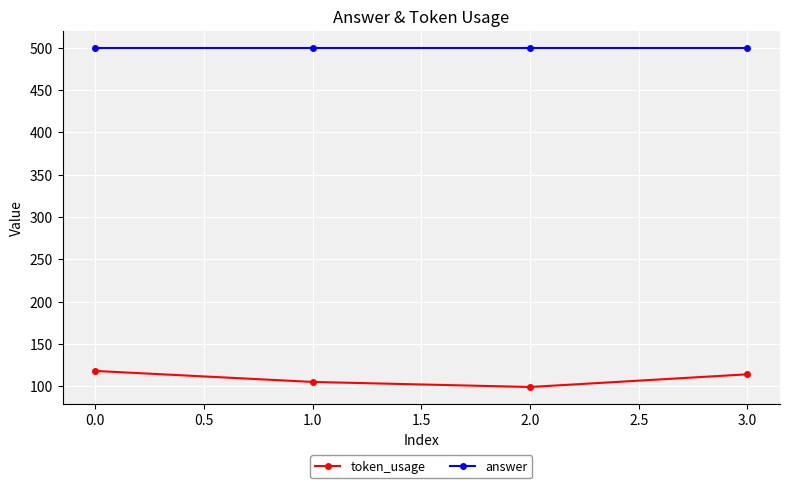

True or false: token_usage and answer cross at least once.

False